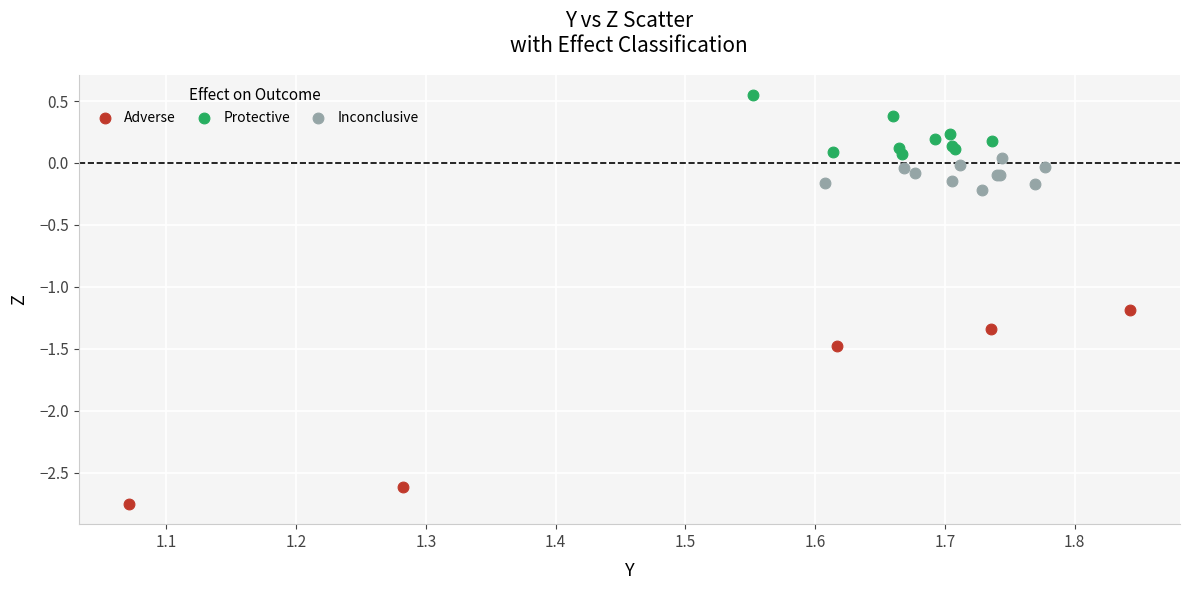

Which series has the largest Y range (max minus min)?

Adverse